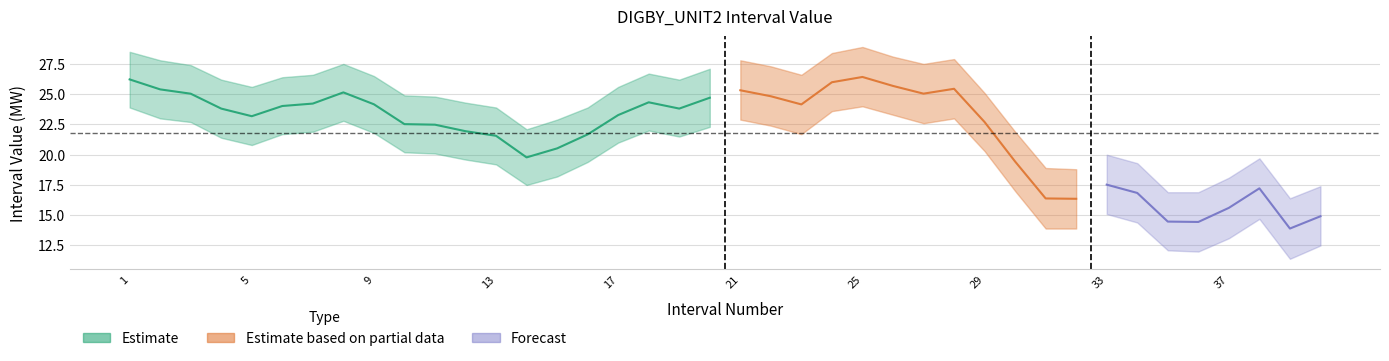

Which label corresponds to the smallest value in the chart?

39